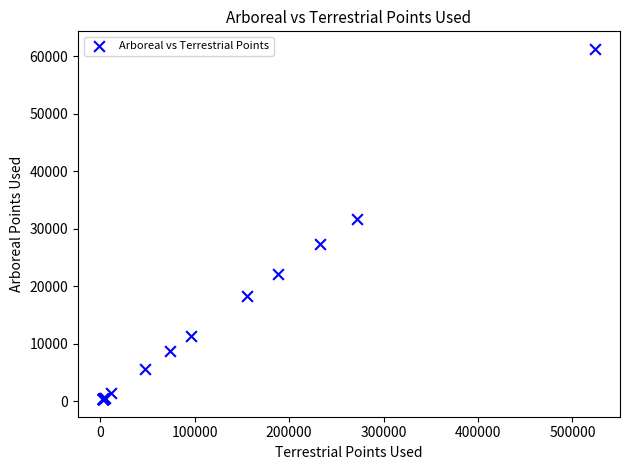

What Y value in the scatter plot is closest to 30819?

31770